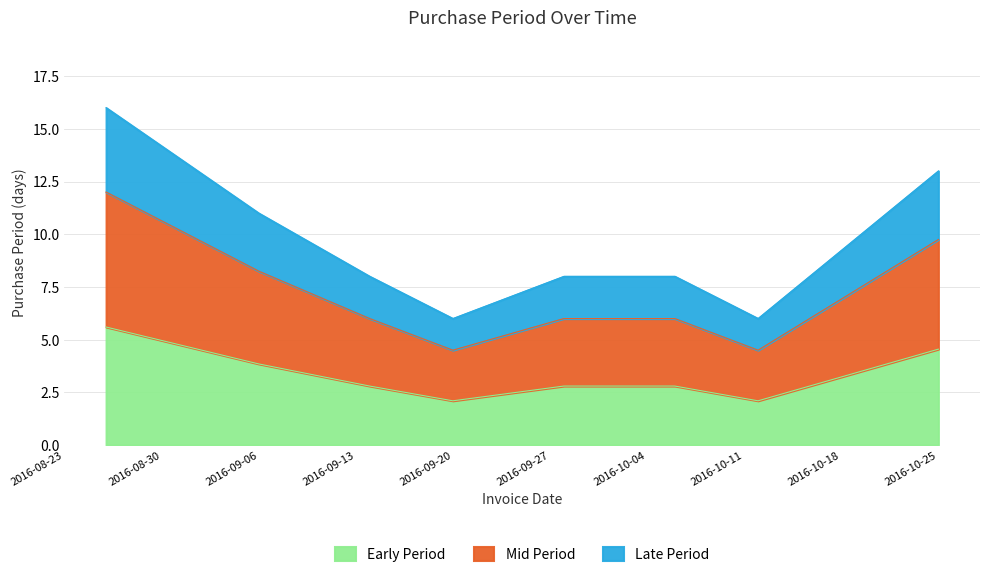

Which label corresponds to the smallest value in the chart?

2016-09-20